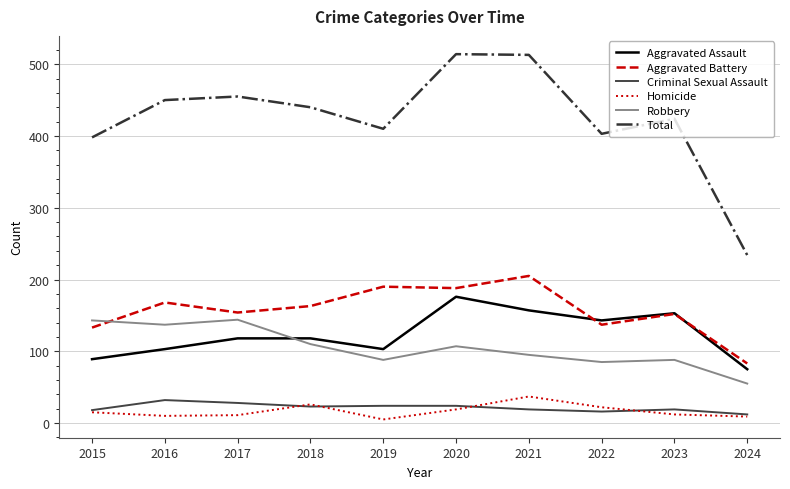

Which series has the widest spread of values?

Total